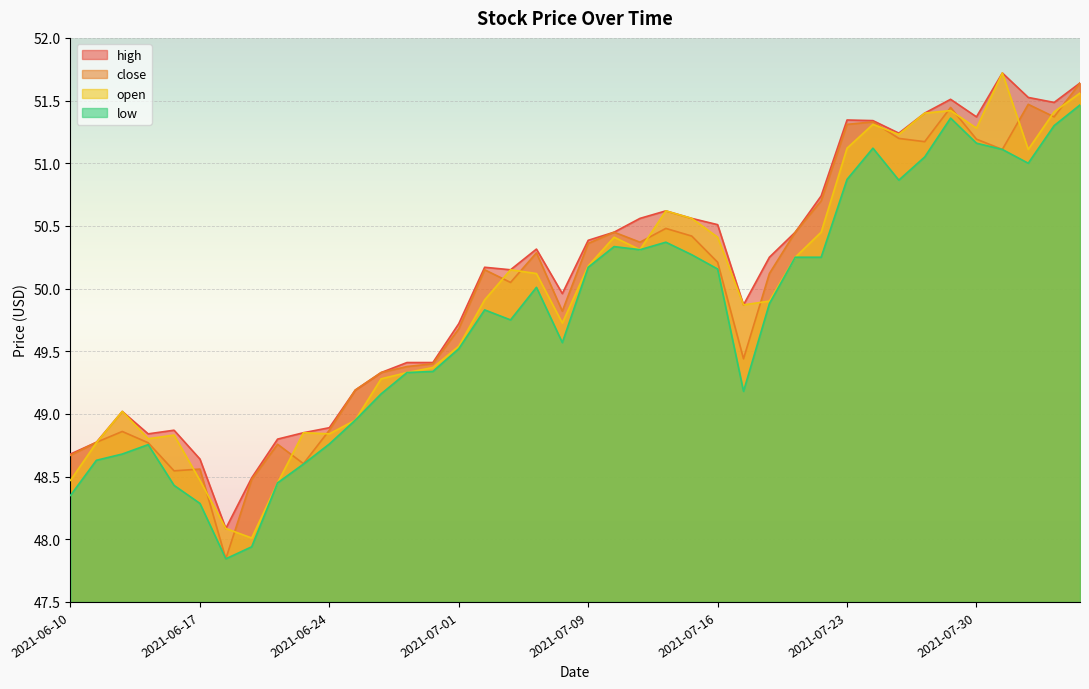

List the labels in order of open value, smallest first.

2021-06-21, 2021-06-18, 2021-06-22, 2021-06-10, 2021-06-17, 2021-06-11, 2021-06-15, 2021-06-16, 2021-06-24, 2021-06-23, 2021-06-25, 2021-06-14, 2021-06-28, 2021-06-29, 2021-06-30, 2021-07-01, 2021-07-08, 2021-07-19, 2021-07-20, 2021-07-02, 2021-07-07, 2021-07-06, 2021-07-09, 2021-07-21, 2021-07-13, 2021-07-12, 2021-07-16, 2021-07-22, 2021-07-15, 2021-07-14, 2021-08-03, 2021-07-23, 2021-07-27, 2021-07-30, 2021-07-26, 2021-07-28, 2021-08-04, 2021-07-29, 2021-08-05, 2021-08-02